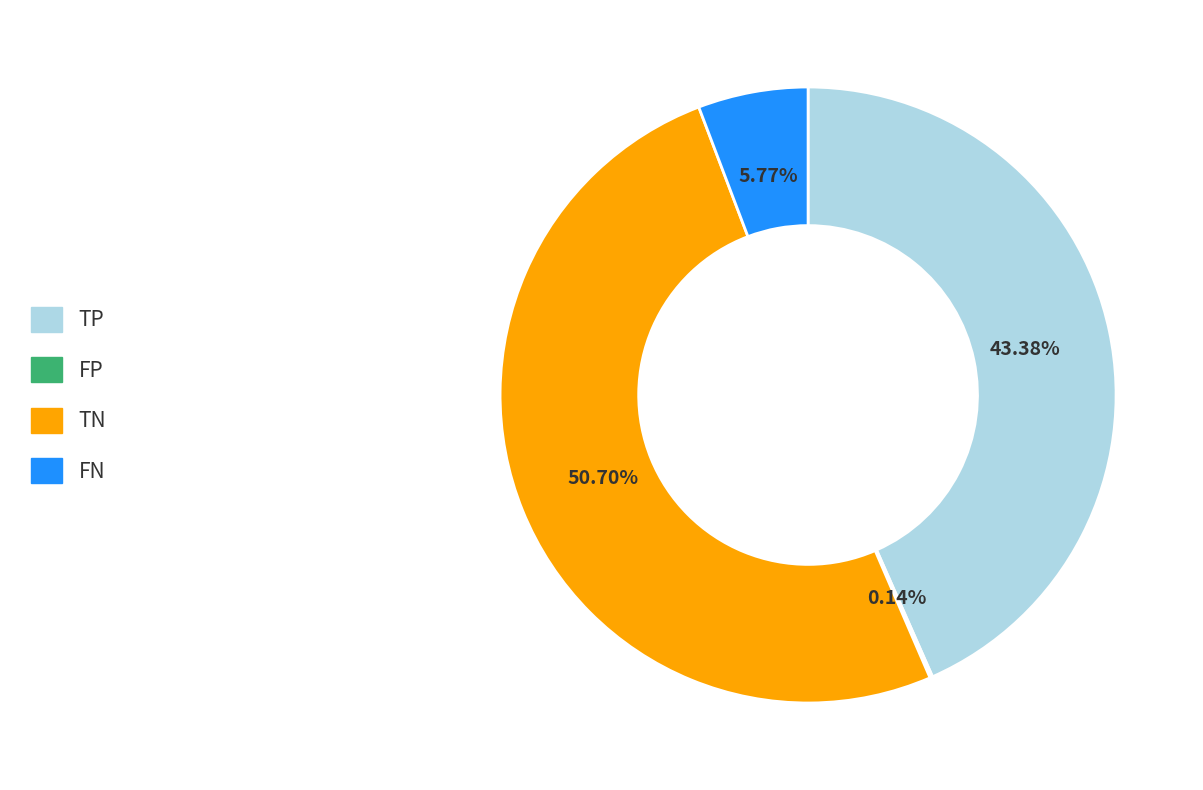

Is it true that TN is 51% of the pie?

True